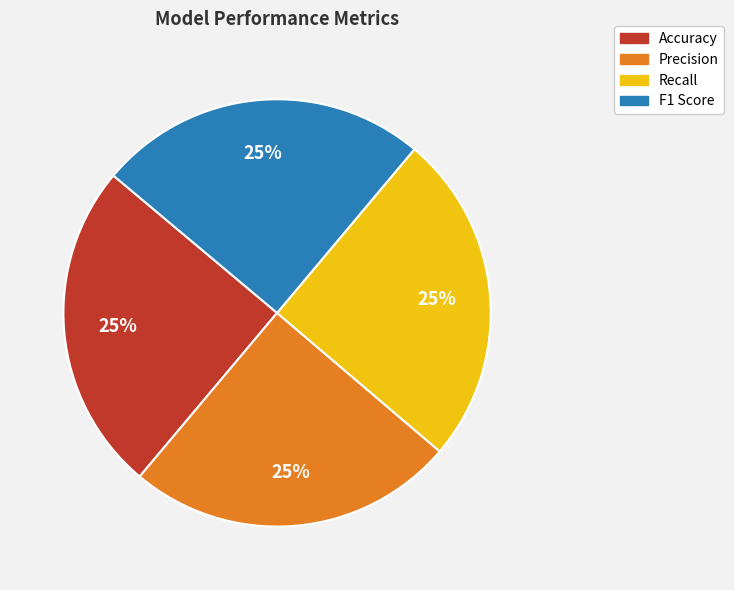

Is there a majority slice in this chart?

No